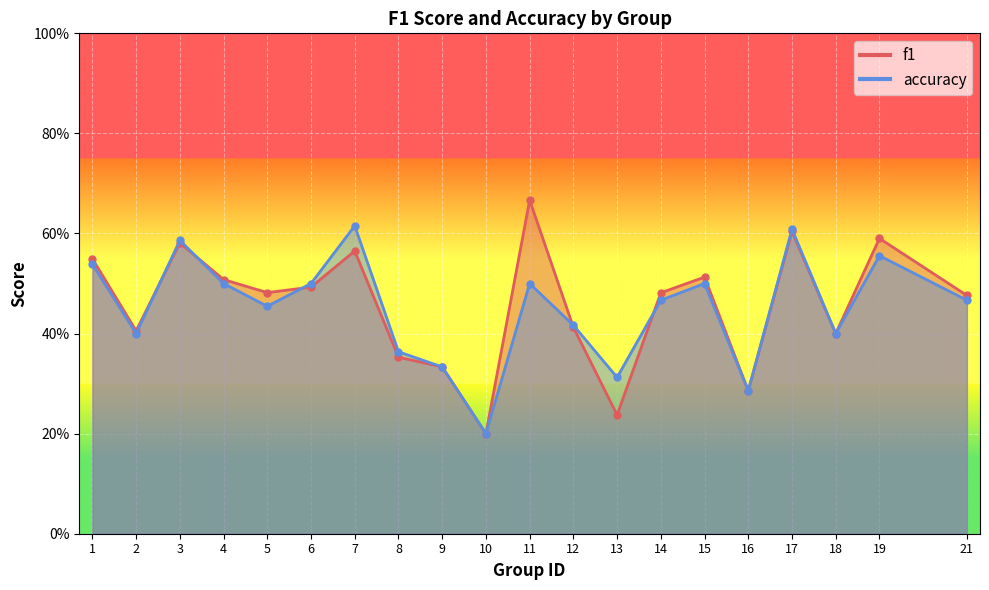

Which category has the highest value across all series?

11